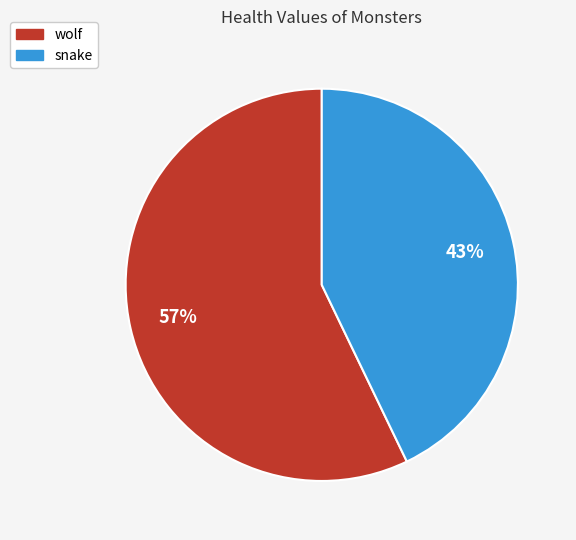

What percentage is the wolf slice, to the nearest percent?

57%